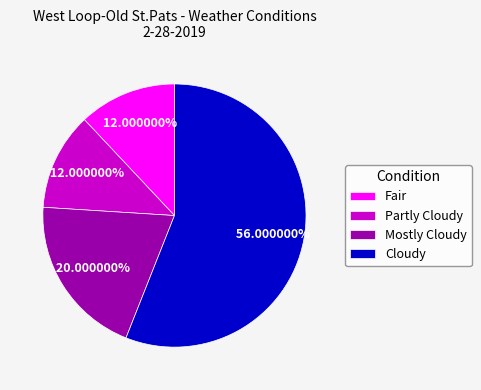

Which category has the biggest portion of the pie?

Cloudy